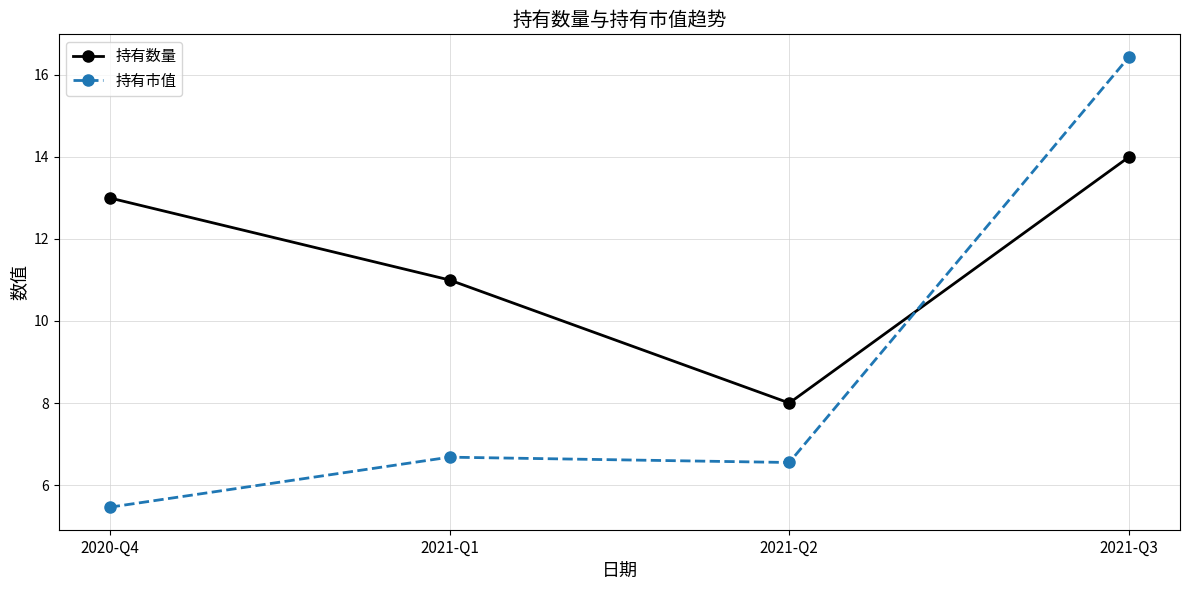

What is the sum of all 持有数量 values?

46.0